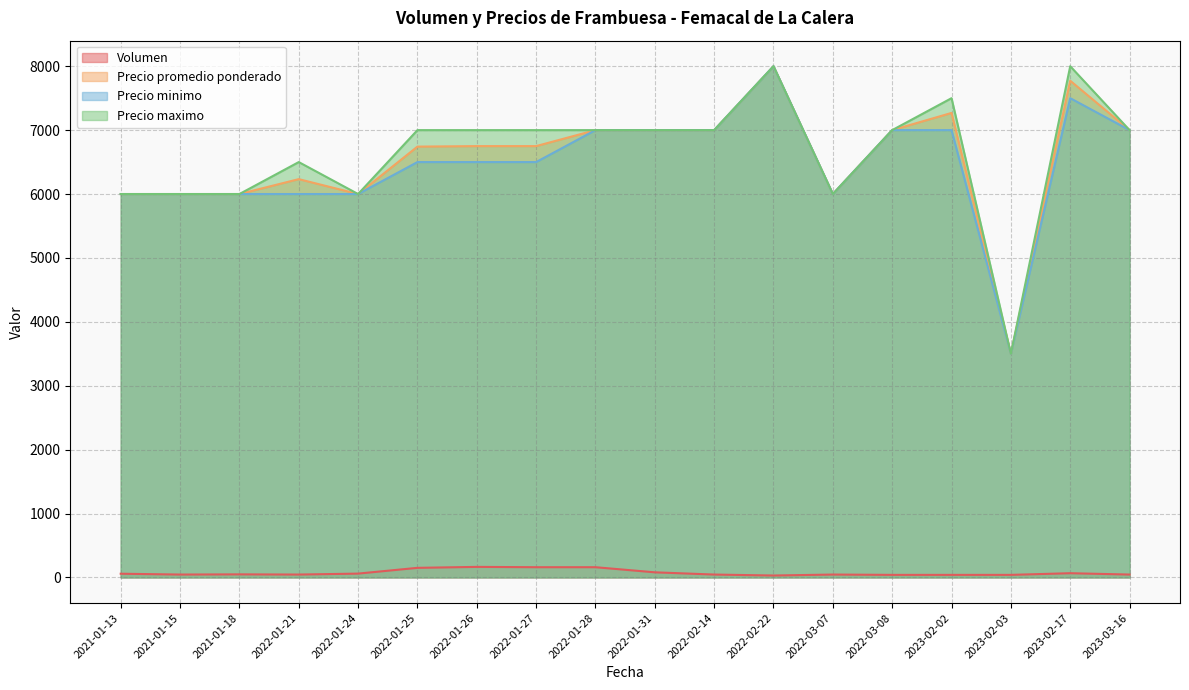

Reading right to left, what are all the values shown in this chart?

Volumen: 2023-03-16=45	2023-02-17=66	2023-02-03=40	2023-02-02=40	2022-03-08=40	2022-03-07=45	2022-02-22=30	2022-02-14=45	2022-01-31=80	2022-01-28=160	2022-01-27=160	2022-01-26=165	2022-01-25=150	2022-01-24=60	2022-01-21=45	2021-01-18=48	2021-01-15=45	2021-01-13=58
Precio promedio ponderado: 2023-03-16=7000	2023-02-17=7773	2023-02-03=3500	2023-02-02=7269	2022-03-08=7000	2022-03-07=6000	2022-02-22=8000	2022-02-14=7000	2022-01-31=7000	2022-01-28=7000	2022-01-27=6750	2022-01-26=6750	2022-01-25=6742	2022-01-24=6000	2022-01-21=6233	2021-01-18=6000	2021-01-15=6000	2021-01-13=6000
Precio minimo: 2023-03-16=7000	2023-02-17=7500	2023-02-03=3500	2023-02-02=7000	2022-03-08=7000	2022-03-07=6000	2022-02-22=8000	2022-02-14=7000	2022-01-31=7000	2022-01-28=7000	2022-01-27=6500	2022-01-26=6500	2022-01-25=6500	2022-01-24=6000	2022-01-21=6000	2021-01-18=6000	2021-01-15=6000	2021-01-13=6000
Precio maximo: 2023-03-16=7000	2023-02-17=8000	2023-02-03=3500	2023-02-02=7500	2022-03-08=7000	2022-03-07=6000	2022-02-22=8000	2022-02-14=7000	2022-01-31=7000	2022-01-28=7000	2022-01-27=7000	2022-01-26=7000	2022-01-25=7000	2022-01-24=6000	2022-01-21=6500	2021-01-18=6000	2021-01-15=6000	2021-01-13=6000